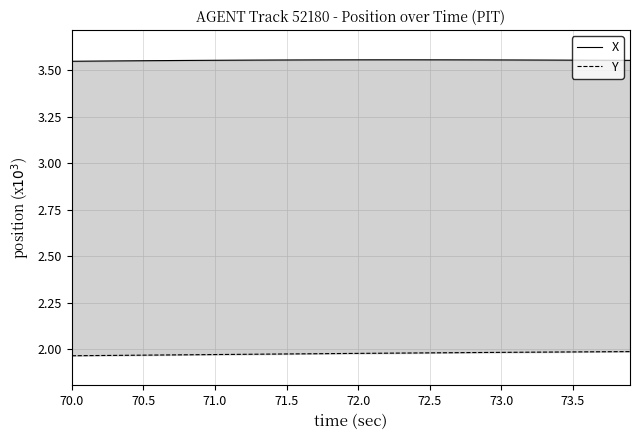

Reading left to right, transcribe all the data shown in this chart.

X: 3.5	3.5	3.6	3.6	3.6	3.6	3.6	3.6	3.6	3.6	3.6	3.6	3.6	3.6	3.6	3.6	3.6	3.6	3.6	3.6	3.6	3.6	3.6	3.6	3.6	3.6	3.6	3.6	3.6	3.6	3.6	3.6	3.6	3.6	3.6	3.6	3.6	3.6	3.6	3.6
Y: 2.0	2.0	2.0	2.0	2.0	2.0	2.0	2.0	2.0	2.0	2.0	2.0	2.0	2.0	2.0	2.0	2.0	2.0	2.0	2.0	2.0	2.0	2.0	2.0	2.0	2.0	2.0	2.0	2.0	2.0	2.0	2.0	2.0	2.0	2.0	2.0	2.0	2.0	2.0	2.0